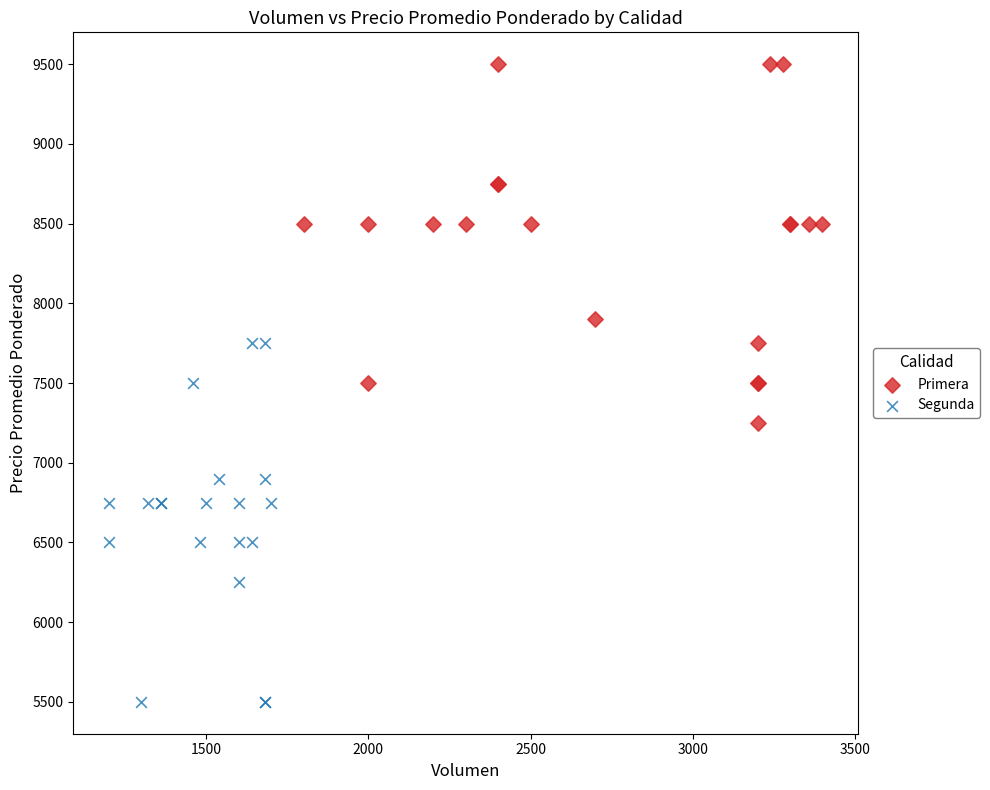

Which series reaches the maximum Y coordinate?

Primera